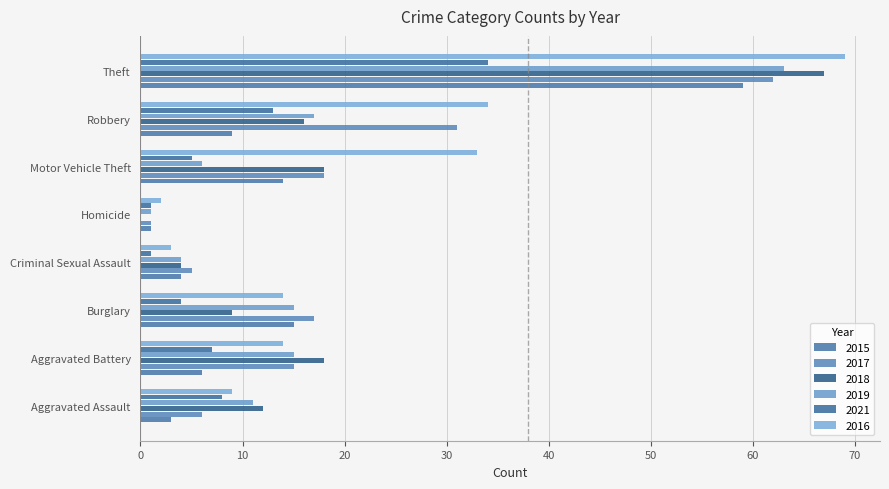

At which label does 2017 reach its minimum?

Homicide